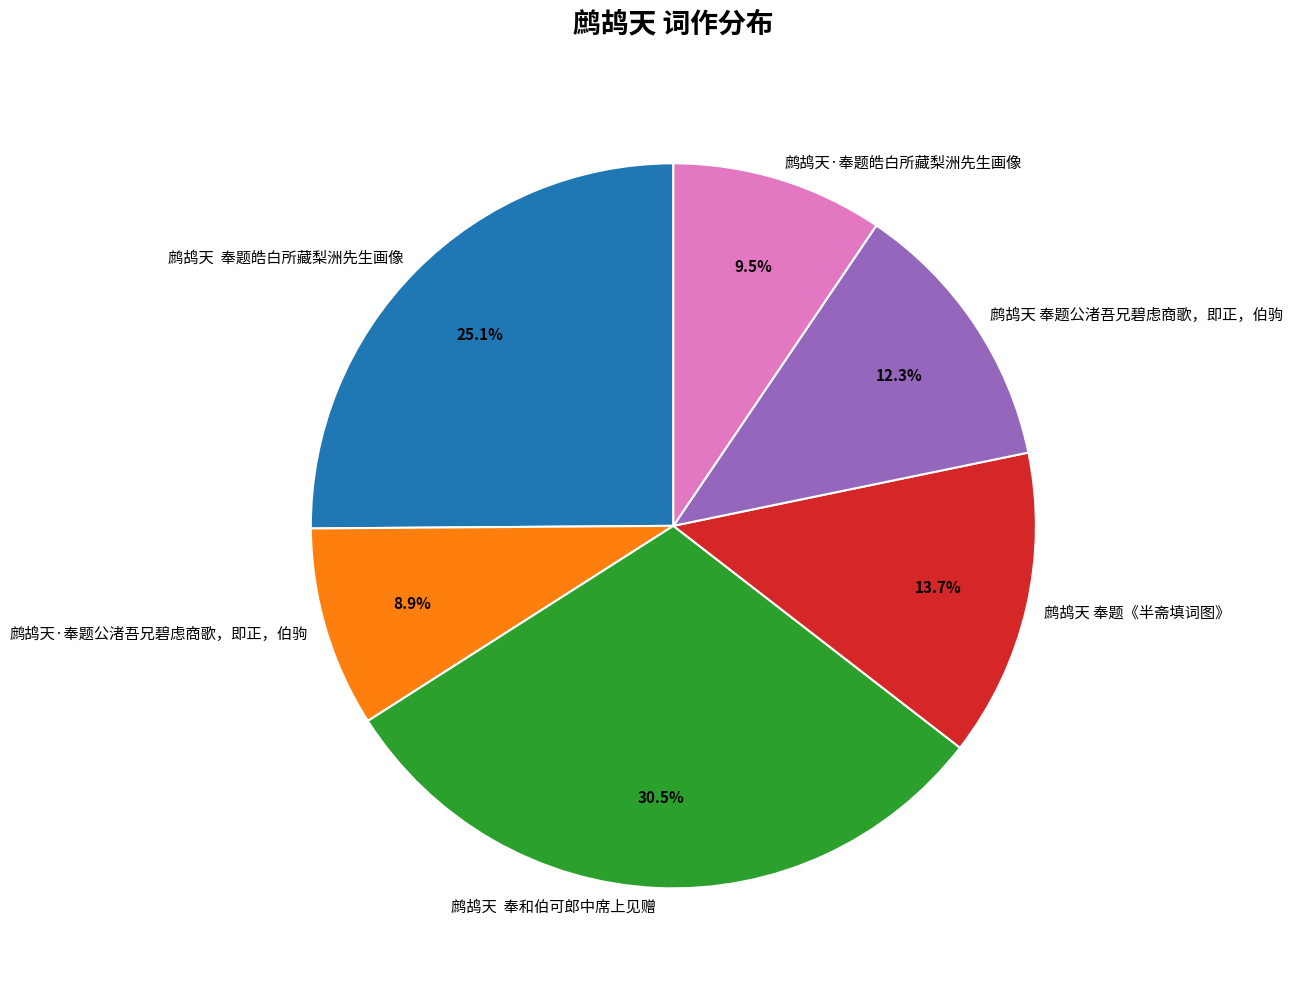

Count the number of slices in the pie.

6